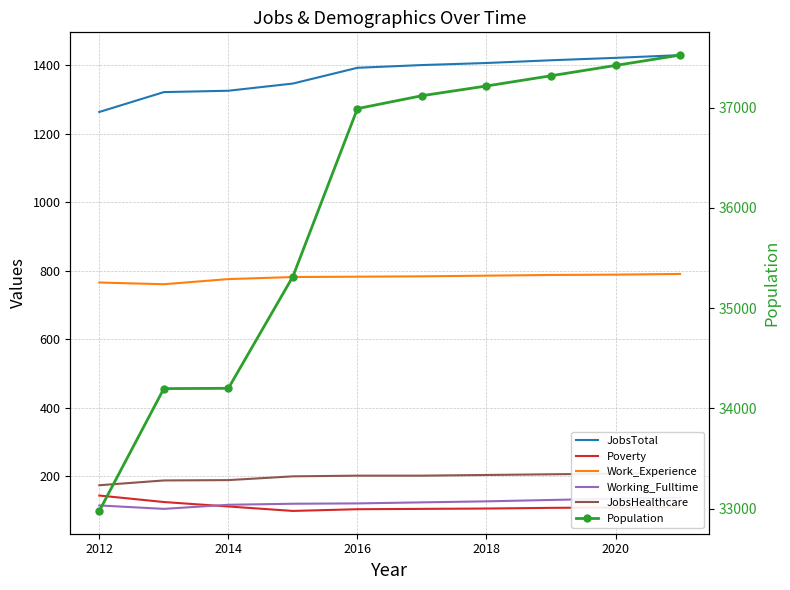

Reading right to left, what are all the values shown in this chart?

JobsTotal: 1429	1421	1414	1406	1400	1392	1346	1325	1321	1263
Poverty: 109	108	107	105	104	103	98	111	124	143
Work_Experience: 790	788	787	785	783	782	781	775	760	765
Working_Fulltime: 137	134	130	126	123	120	119	116	104	114
JobsHealthcare: 209	207	205	203	201	201	199	188	187	173
Population: 37526	37423	37320	37218	37121	36992	35316	34200	34197	32976